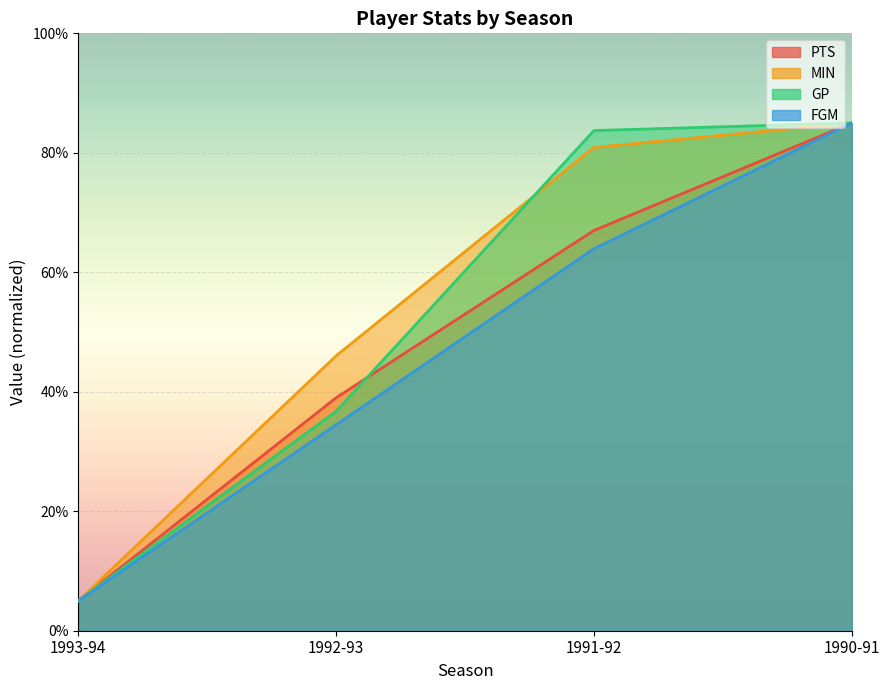

What is the maximum value for MIN?

85.0